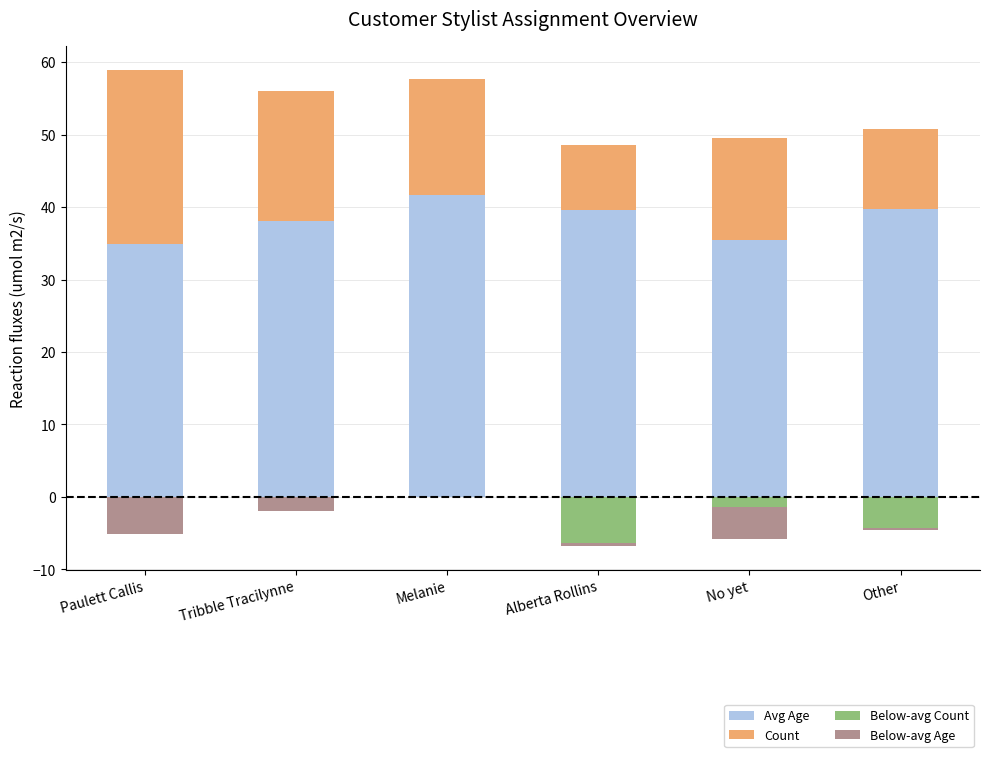

Reading right to left, list all the values displayed in this chart.

Avg Age: 39.7	35.5	39.6	41.6	38.1	34.9
Count: 11.0	14.0	9.0	16.0	18.0	24.0
Below-avg Count: -4.3	-1.3	-6.3	0.0	0.0	0.0
Below-avg Age: -0.3	-4.5	-0.4	0.0	-1.9	-5.1